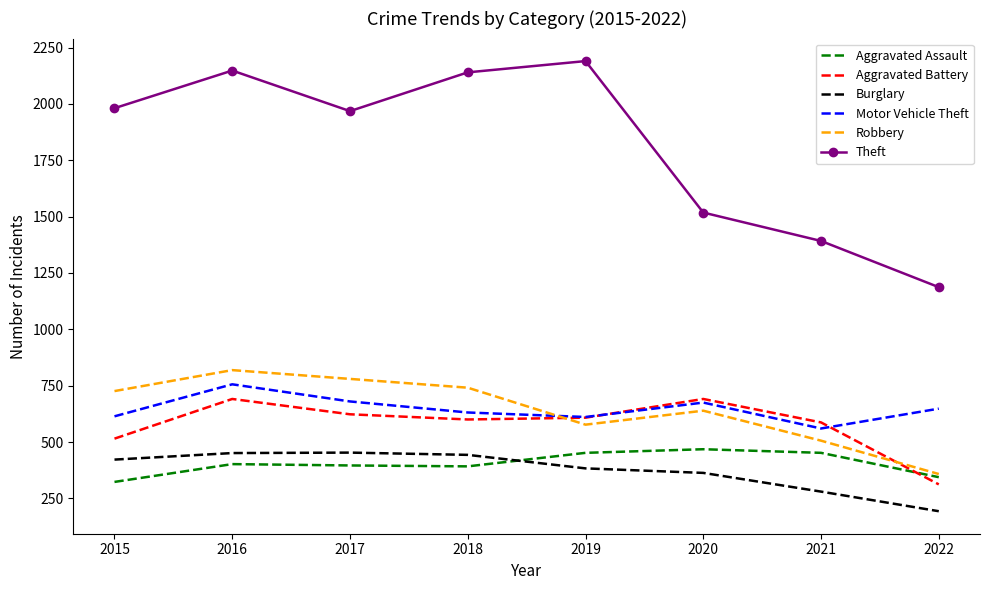

Which series changed the most between 2015 and 2021?

Theft